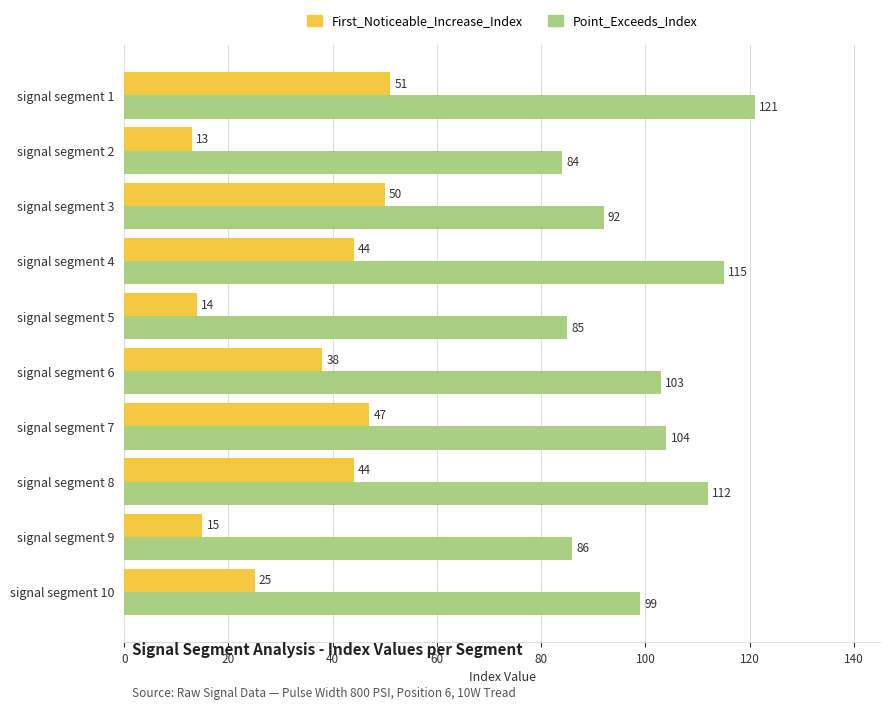

Rank the categories by Point_Exceeds_Index value from lowest to highest.

signal segment 2, signal segment 5, signal segment 9, signal segment 3, signal segment 10, signal segment 6, signal segment 7, signal segment 8, signal segment 4, signal segment 1